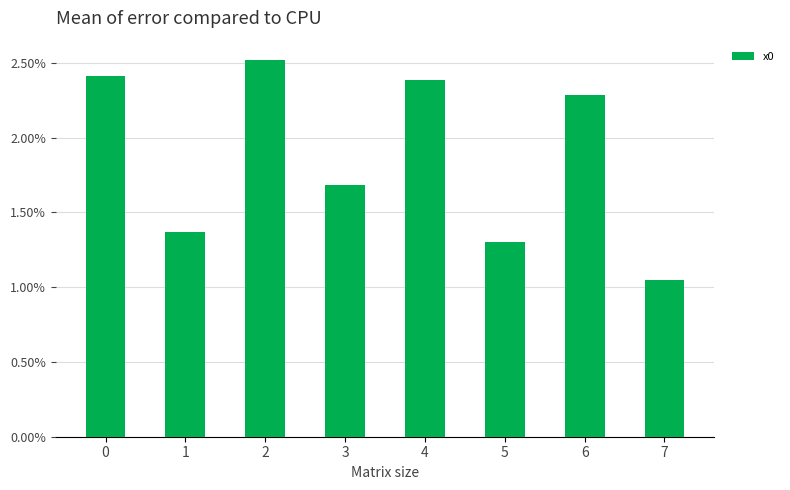

How many bars are there in total?

8